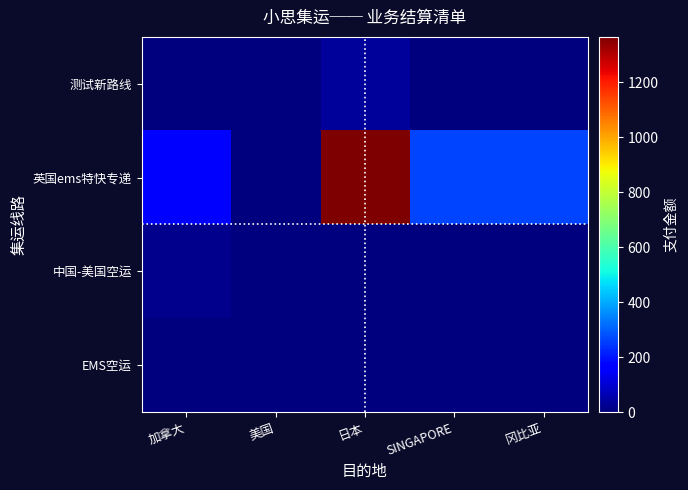

Between 加拿大 and 冈比亚, which is larger?

加拿大